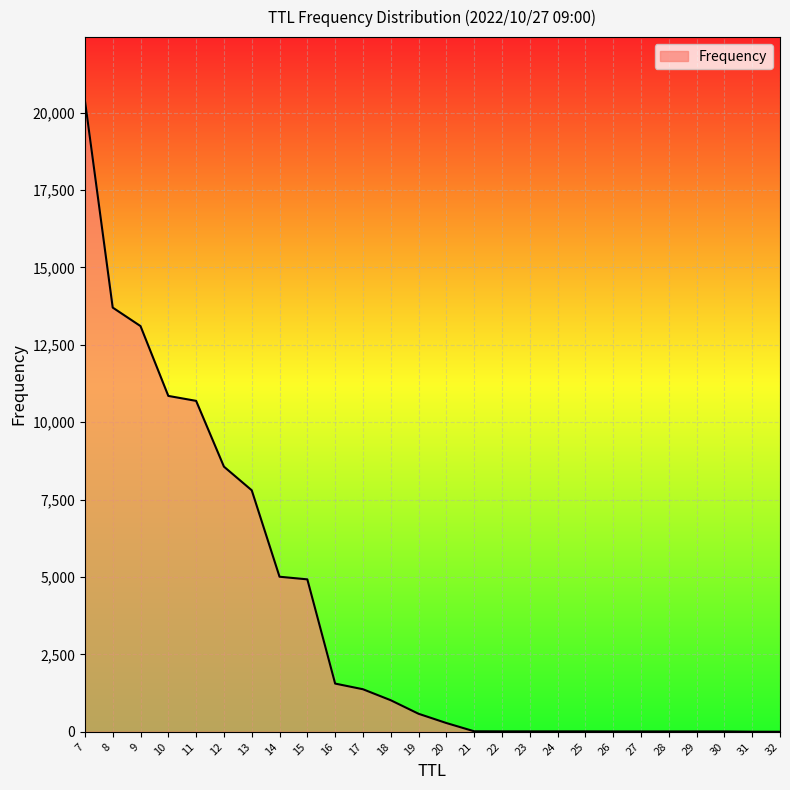

Is it true that the value at 14 is 5009?

True